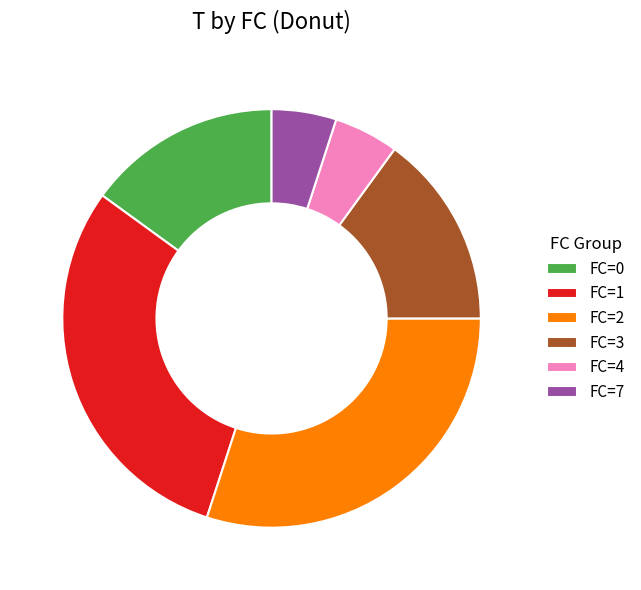

Does FC=3 represent more than half of the total?

No